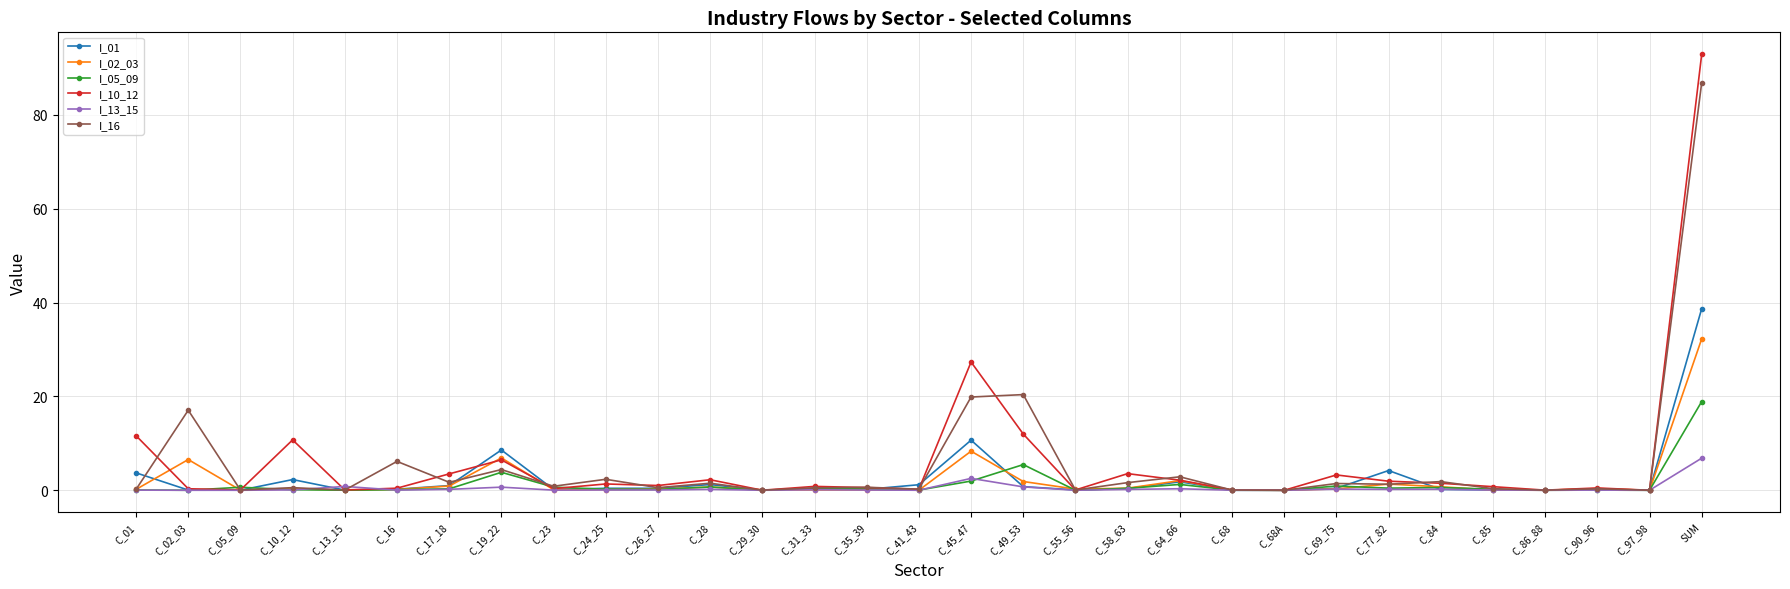

At how many categories does at least one series exceed 29?

1